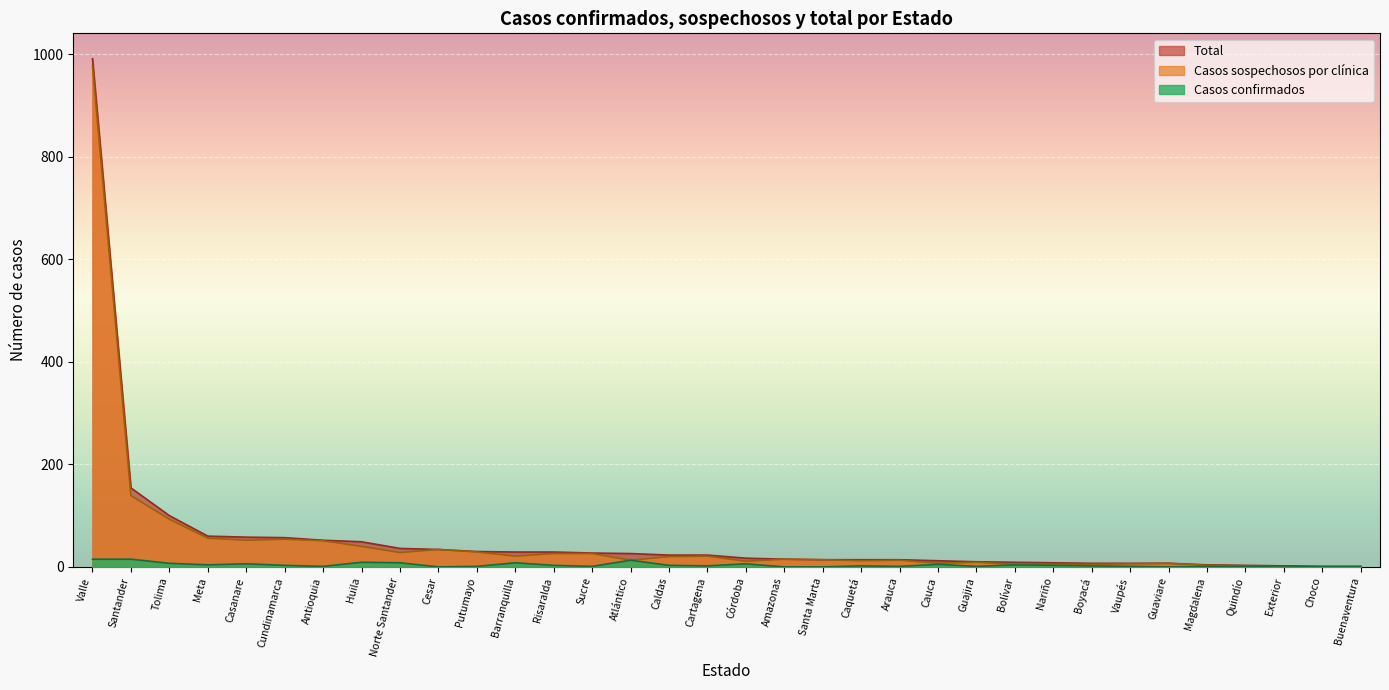

Count the number of data series in this chart.

3